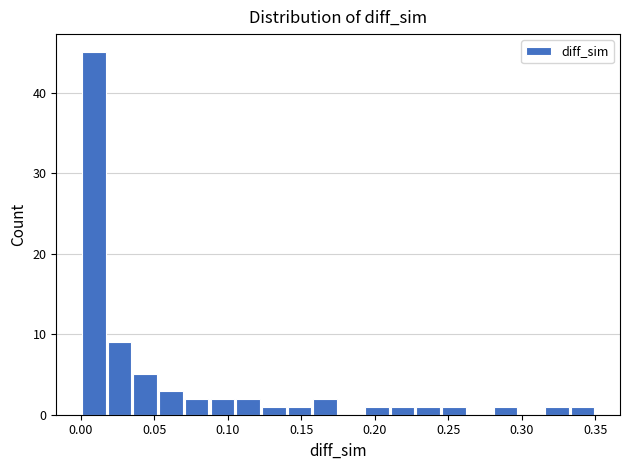

Around what value on the x-axis is the tallest bar? Give the approximate position of its centre, as read against the axis.

0.010